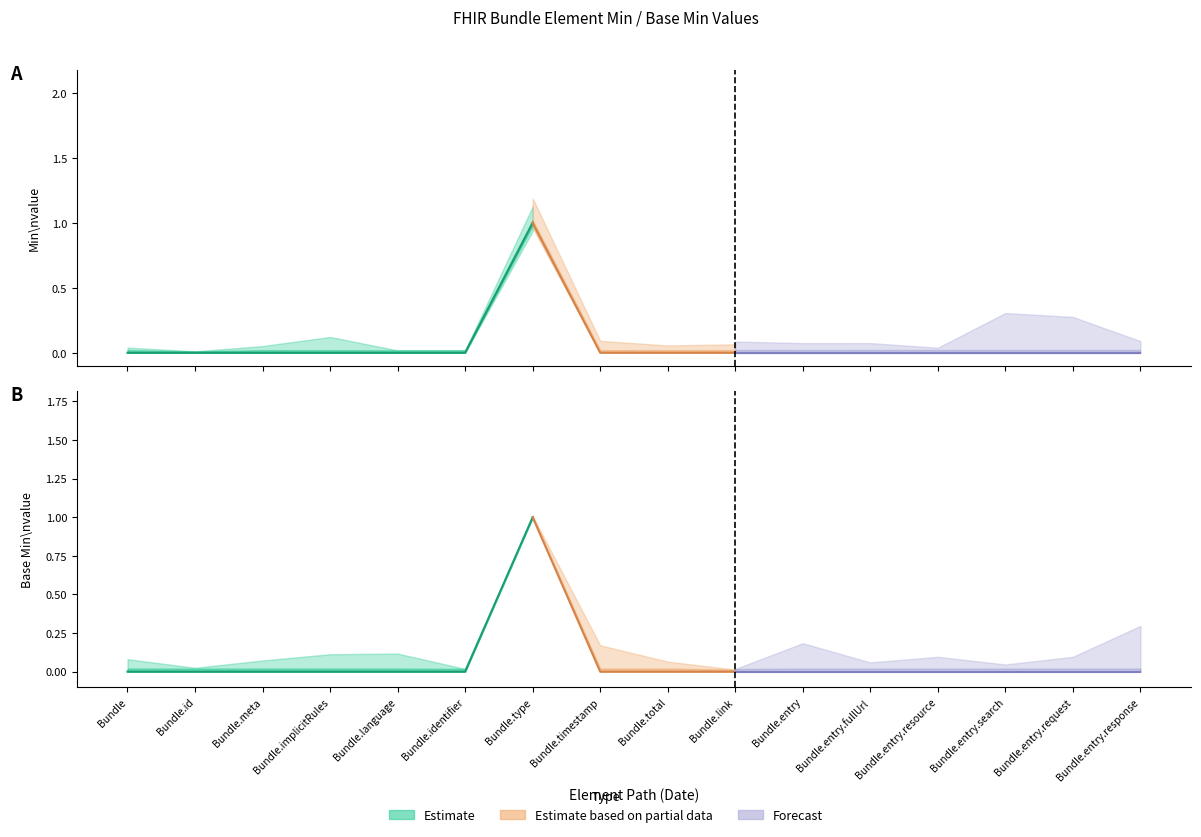

Reading left to right, list all the values displayed in this chart.

Min: 0	0	0	0	0	0	1	0	0	0	0	0	0	0	0	0
Base Min: 0	0	0	0	0	0	1	0	0	0	0	0	0	0	0	0